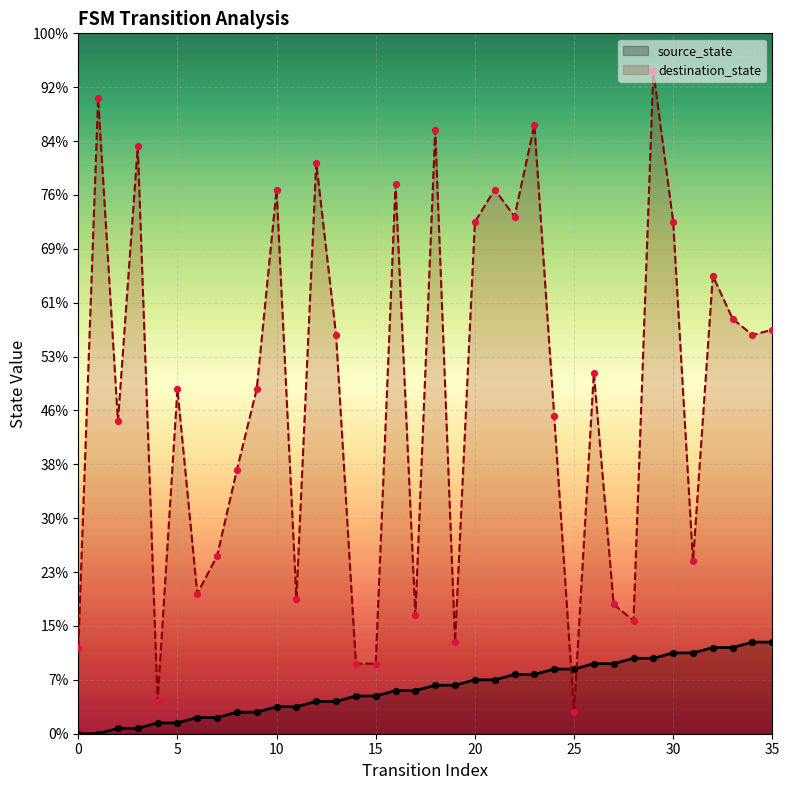

At which category is the sum across all series the highest?

29